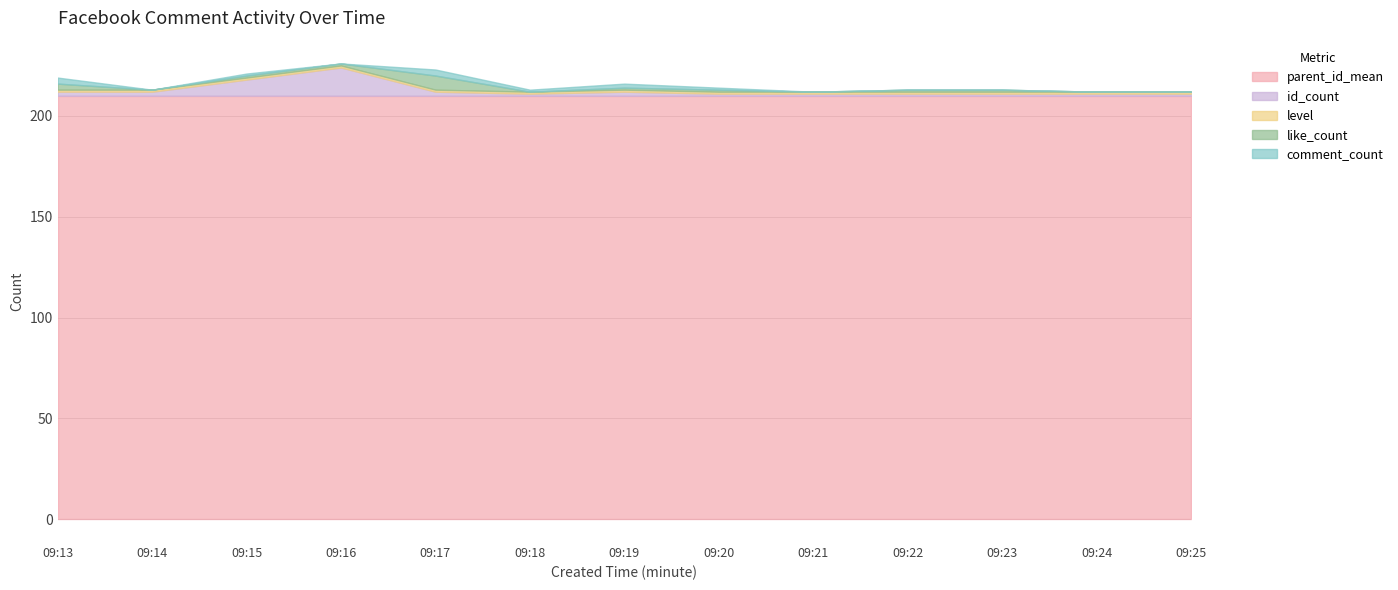

True or false: comment_count has more than 0 interior local peaks.

True